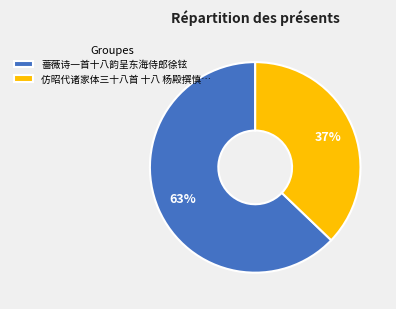

To the nearest percent, what percentage of the pie is 蔷薇诗一首十八韵呈东海侍郎徐铉?

63%